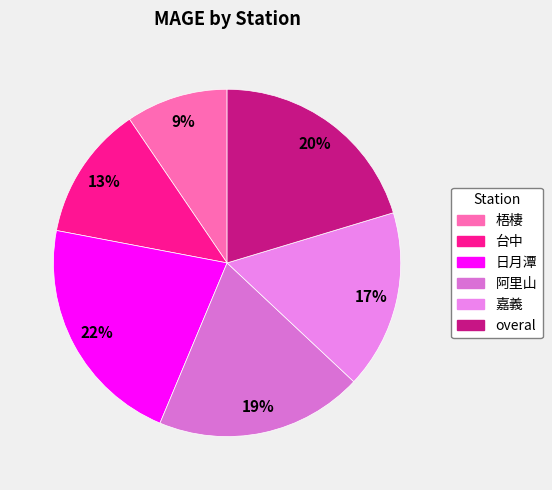

How many segments does this pie chart have?

6